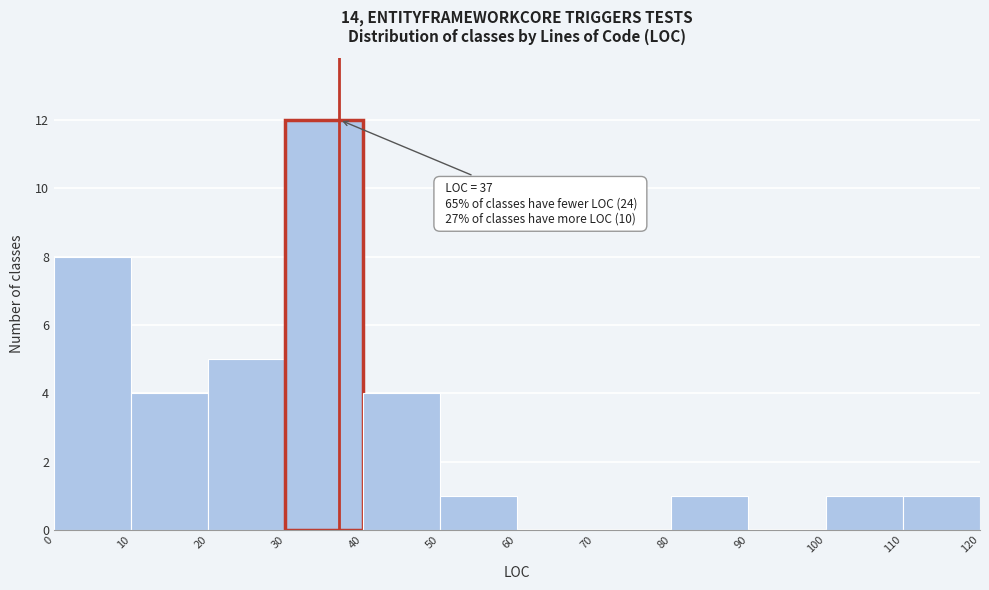

Which range on the x-axis has the tallest bar?

30 to 40